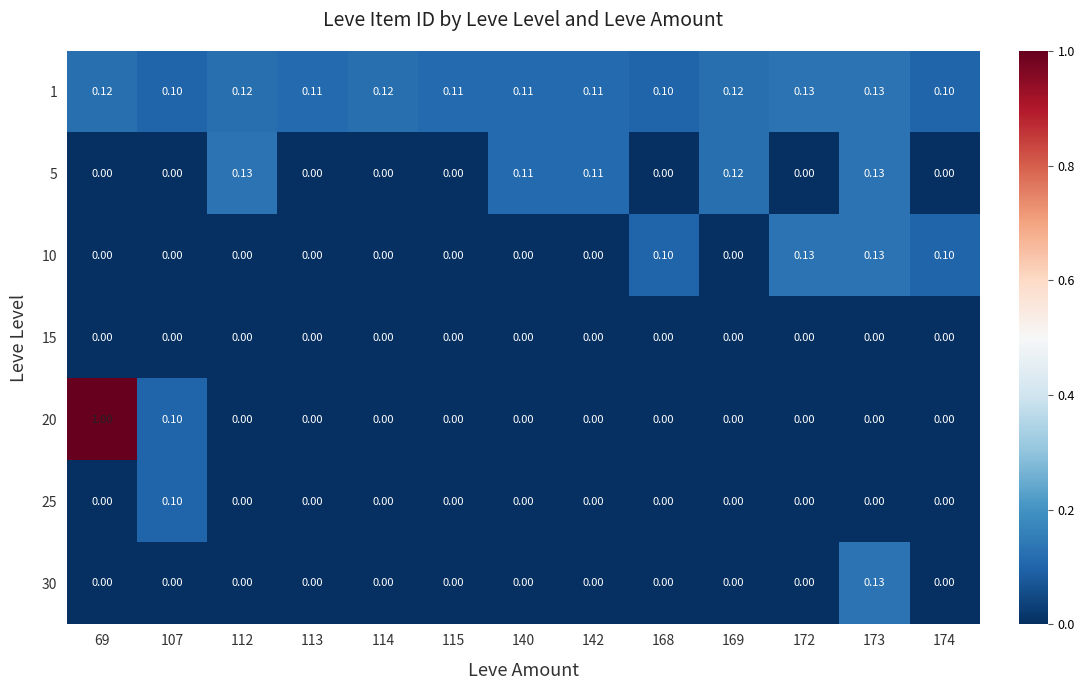

Which series has the largest range (max minus min)?

20